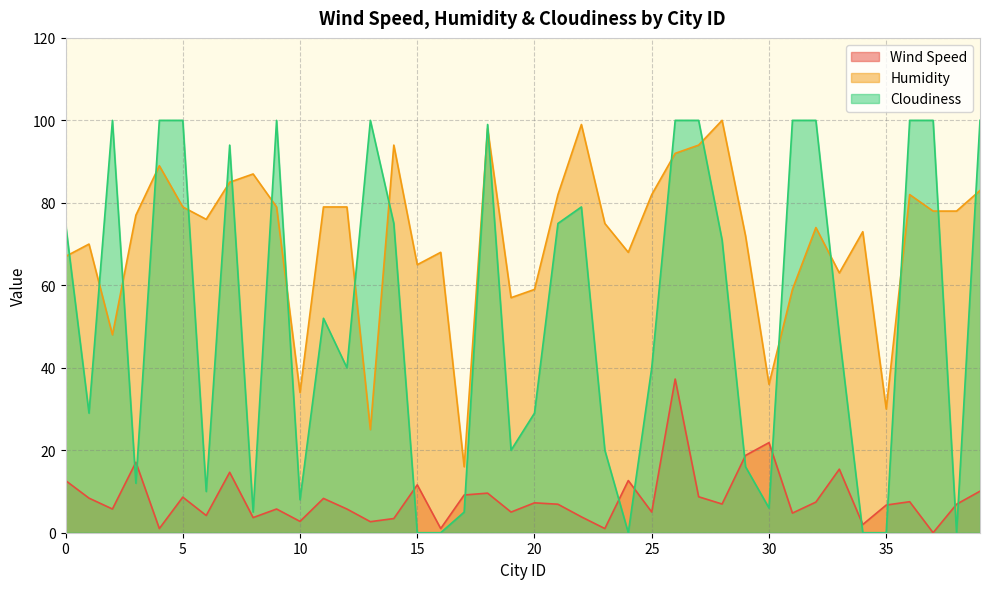

How many interior local peaks does the Cloudiness series have?

7